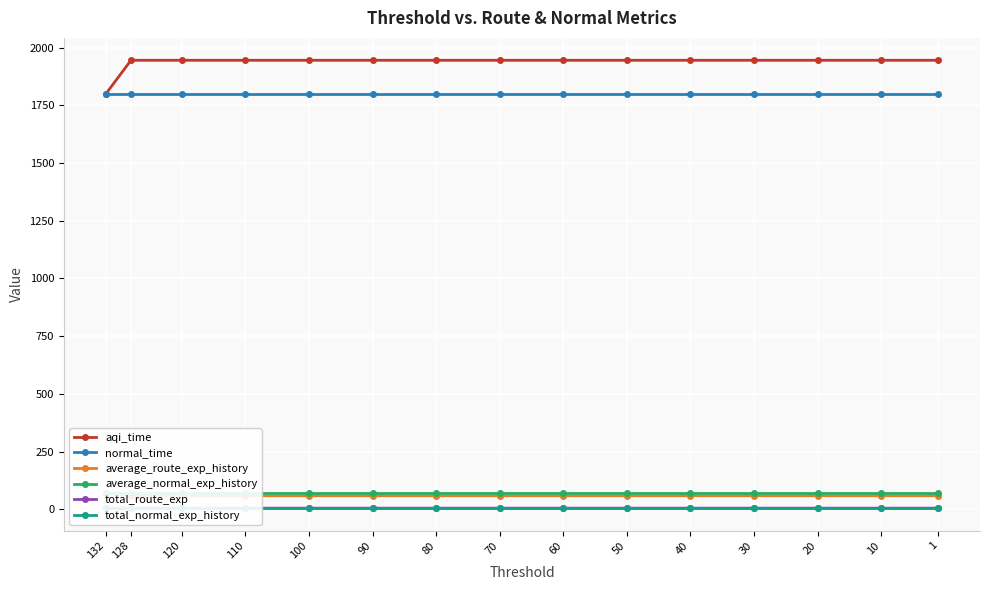

Rank the categories by total_normal_exp_history value from lowest to highest.

132, 128, 120, 110, 100, 90, 80, 70, 60, 50, 40, 30, 20, 10, 1